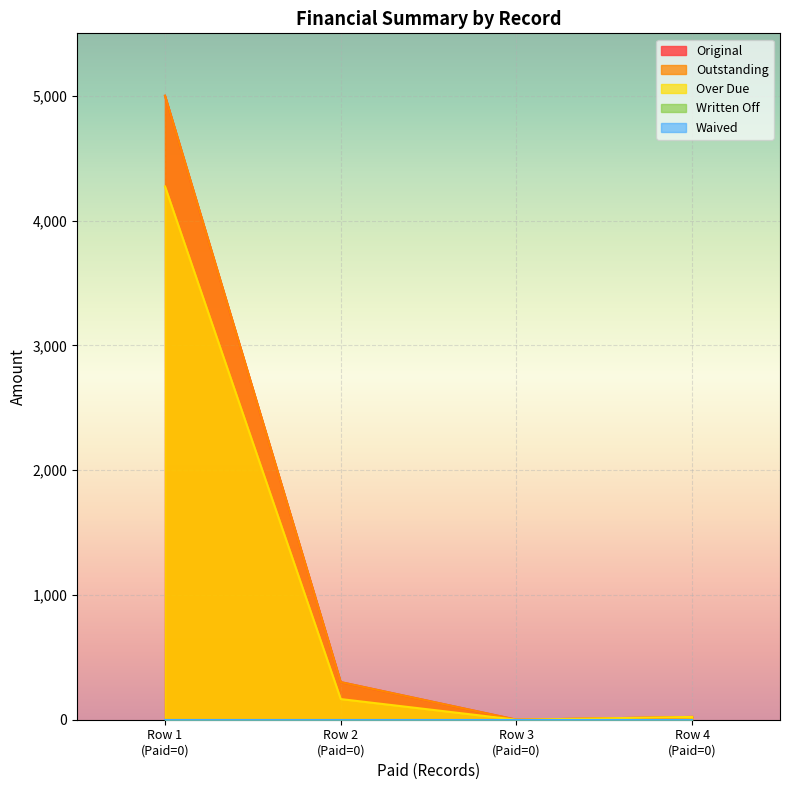

How many data points in Original are less than 301?

2